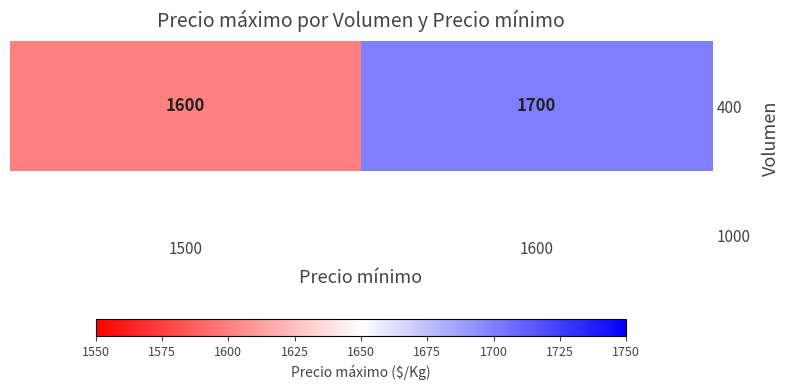

What is the ratio of the value at 1600 to the value at 1500?

1.1